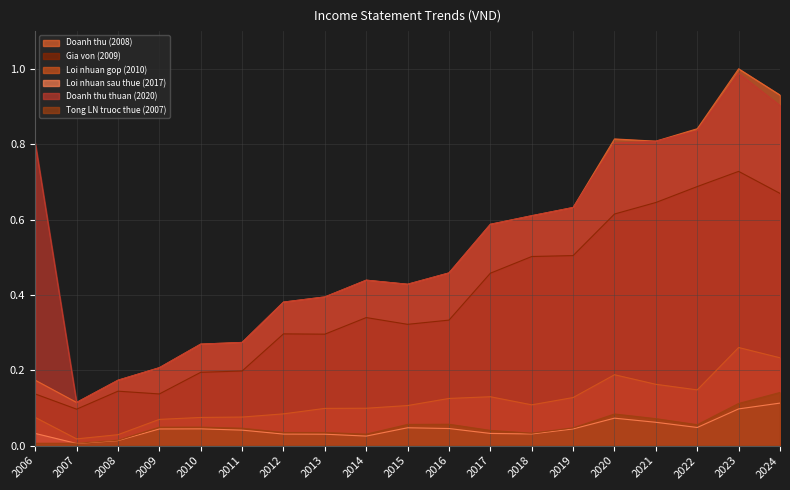

True or false: Doanh thu (2008) has a value of 0.8 at 2021.

True